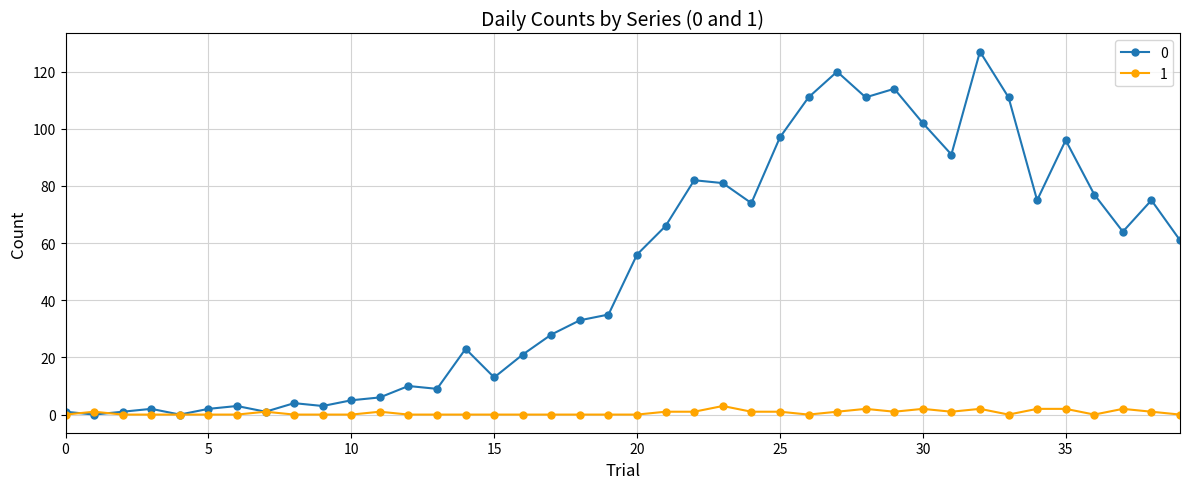

List the series in order of their peak value, highest first.

0, 1